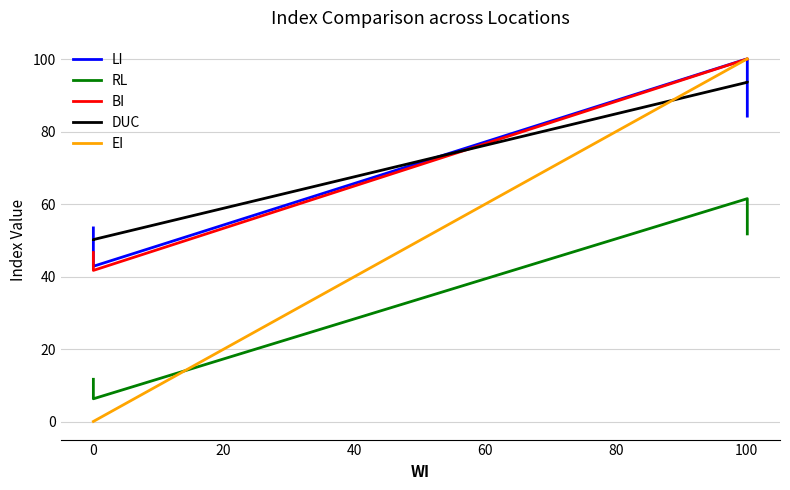

How many times do EI and DUC cross each other?

1